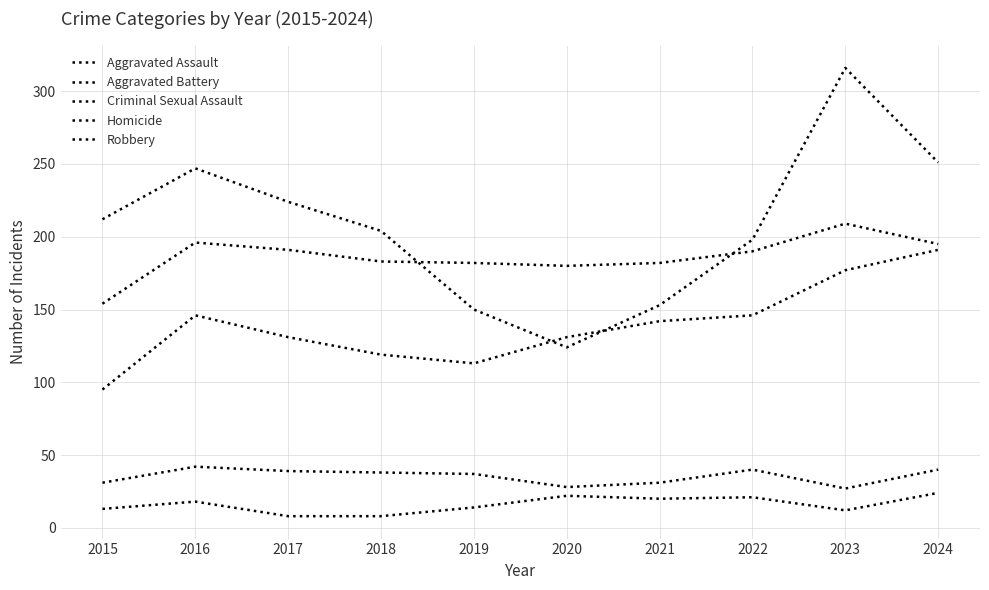

Which series changed the most between 2016 and 2018?

Robbery